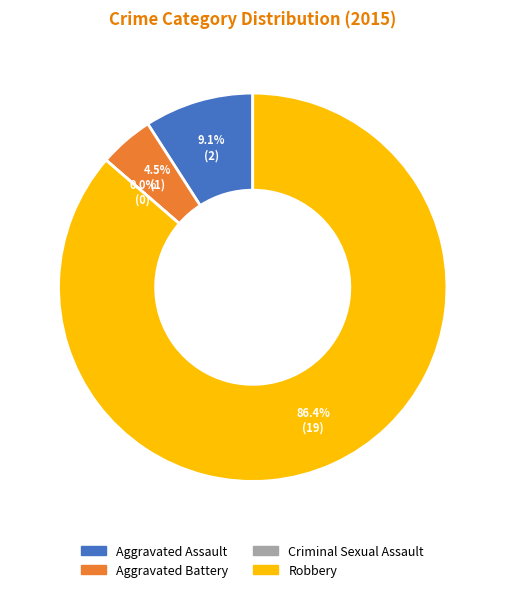

To the nearest percent, what percentage of the pie is Robbery?

86%